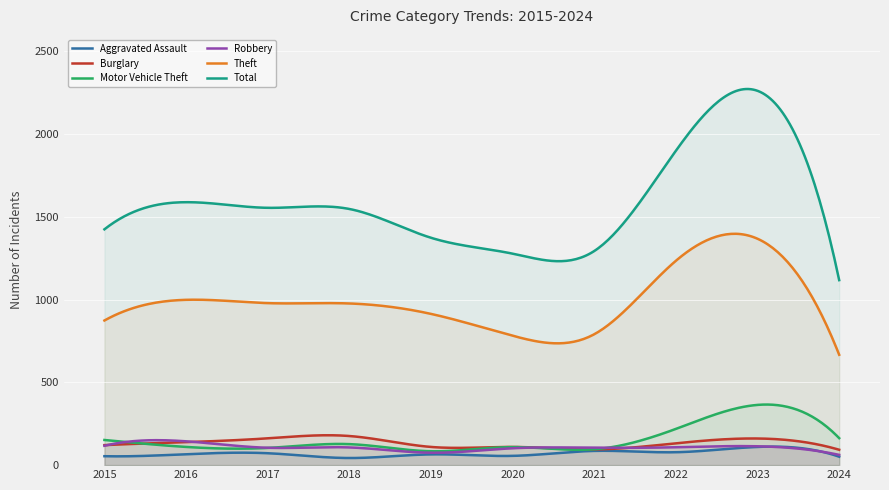

The Aggravated Assault series shows 25 at 2017. True or false?

False